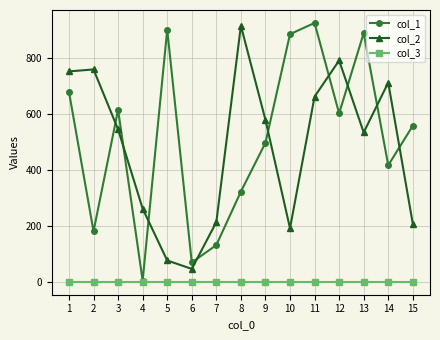

Which series has the widest spread of values?

col_1